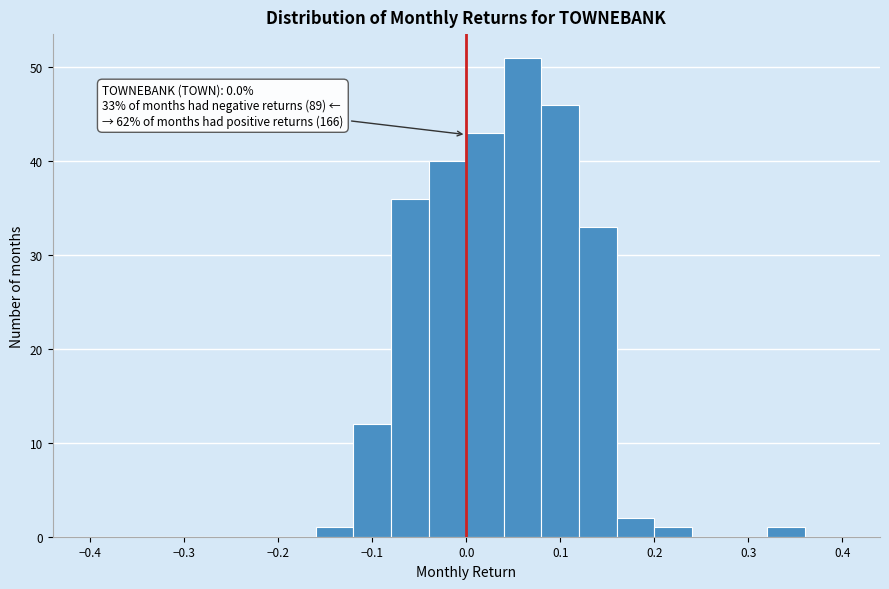

Over which range of the x-axis is the bar tallest?

0.04 to 0.08